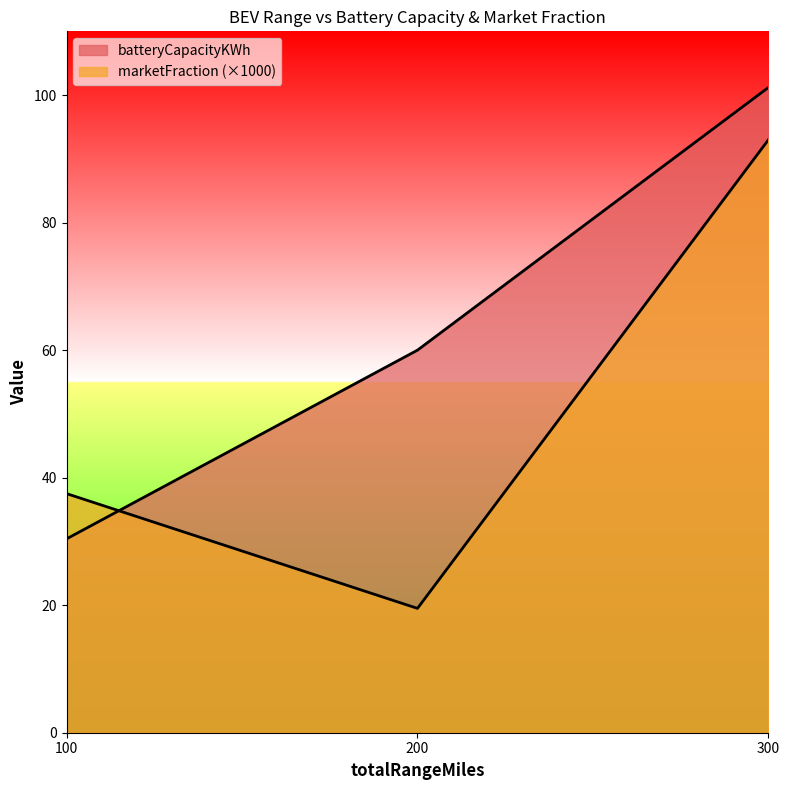

How many data points in batteryCapacityKWh are above 60?

1